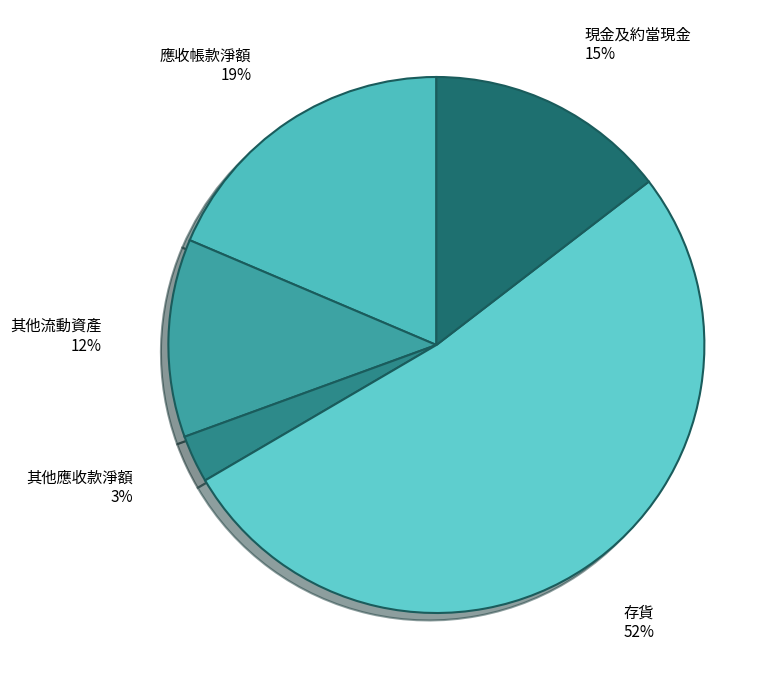

How many slices are in this pie chart?

5